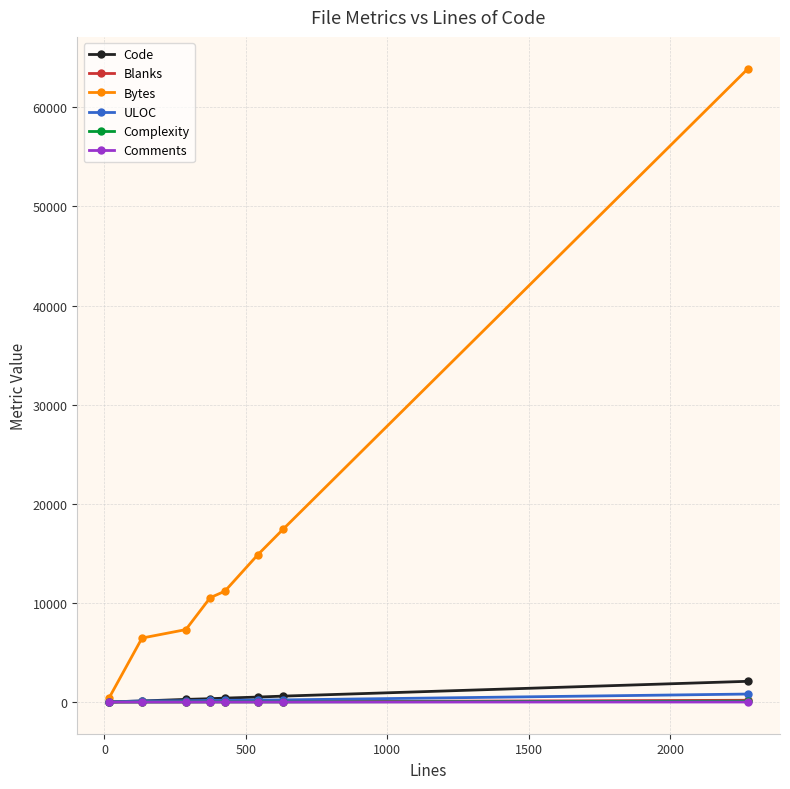

What is the maximum value shown in the chart?

63903